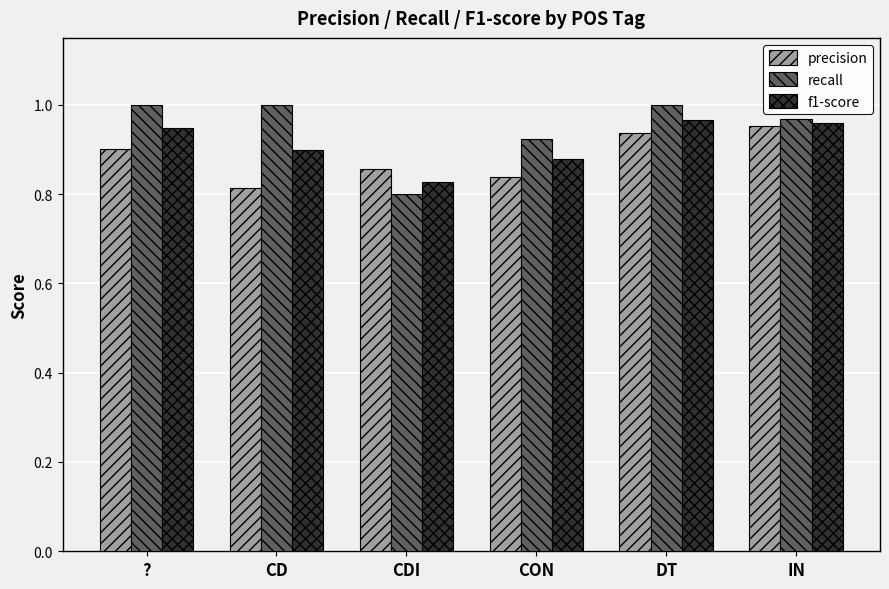

Which series has the widest spread of values?

recall